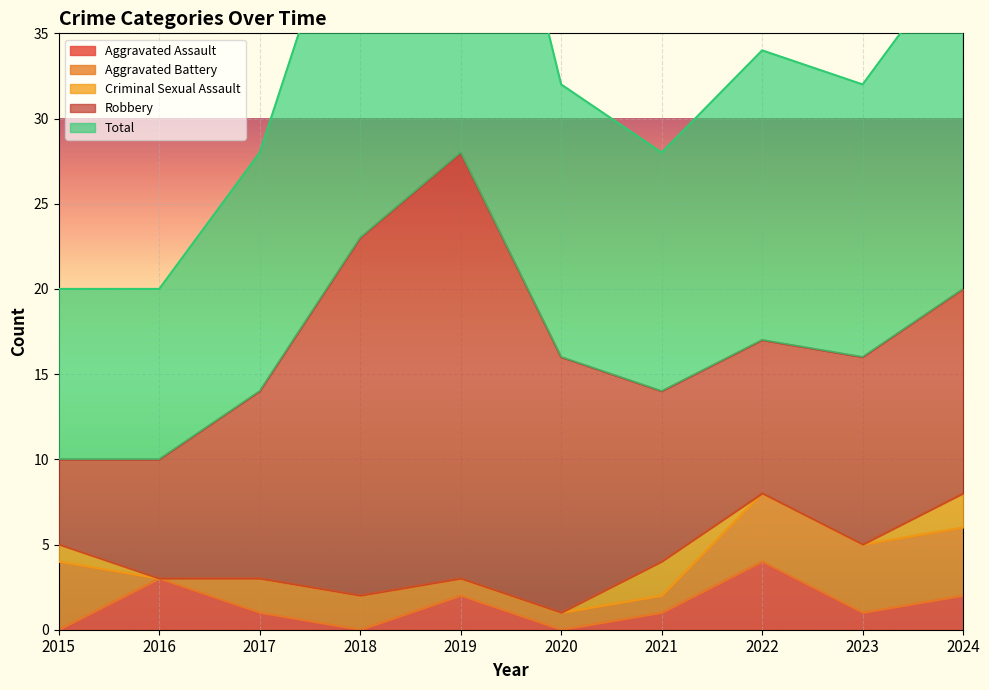

Rank the series at 2018 from highest to lowest value.

Total, Robbery, Aggravated Battery, Aggravated Assault, Criminal Sexual Assault